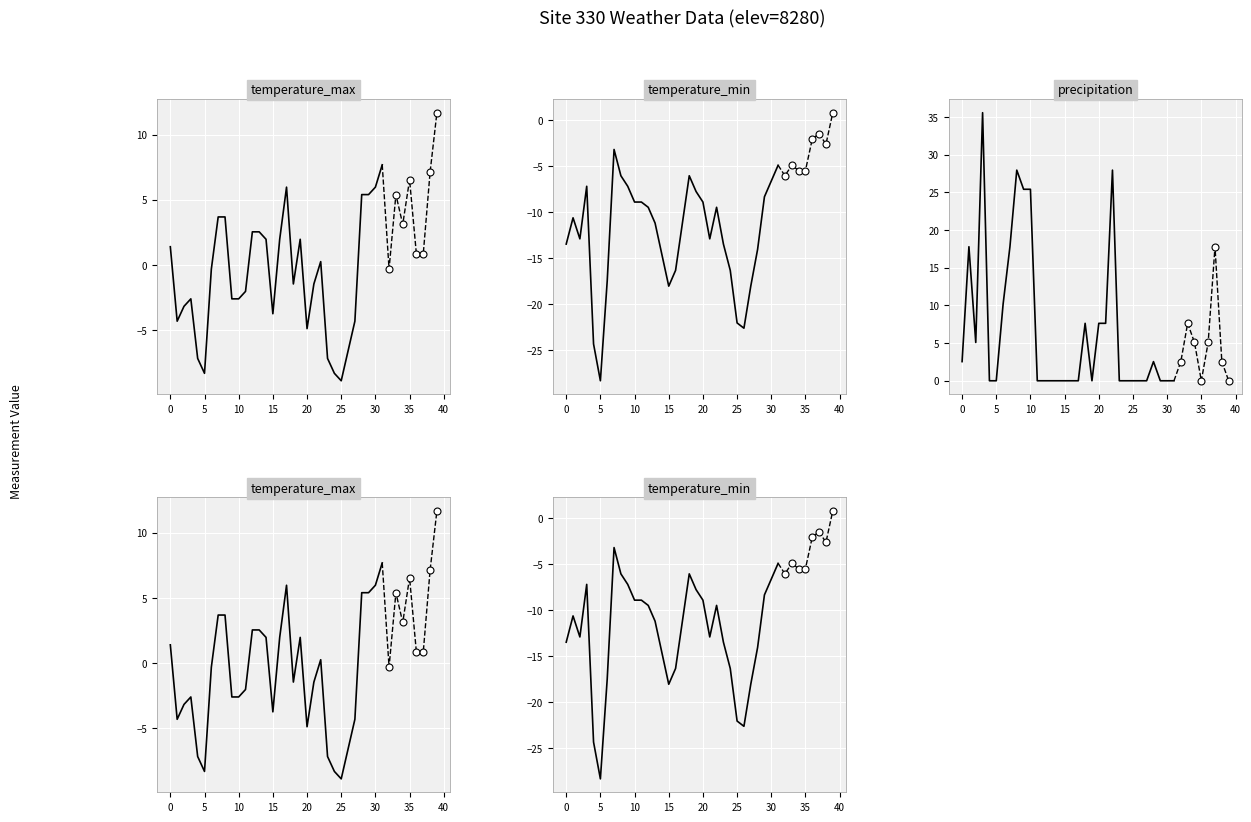

At how many categories does at least one series exceed 4?

17